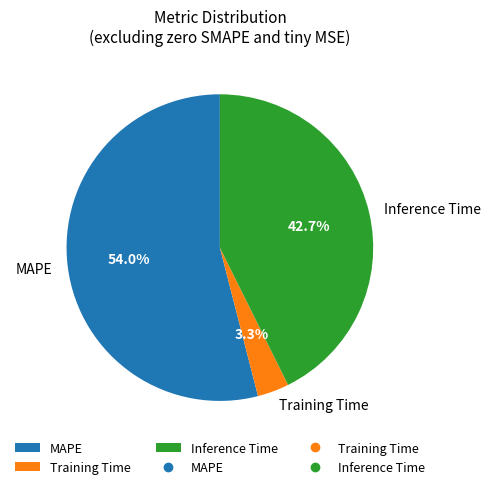

Which category has the smallest portion of the pie?

Training Time